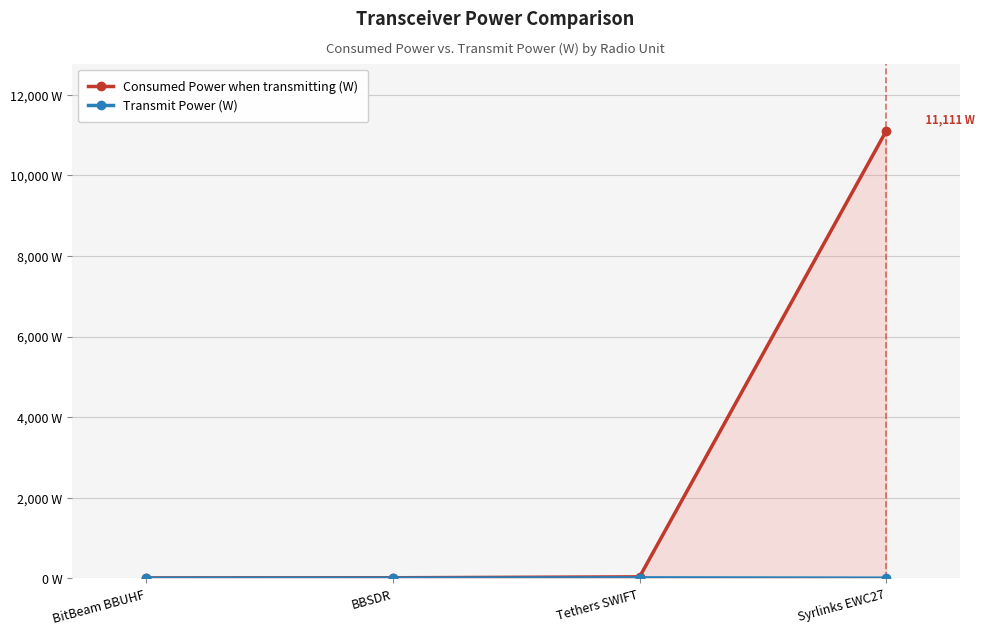

What is the average value of the Consumed Power when transmitting (W) series?

2791.6